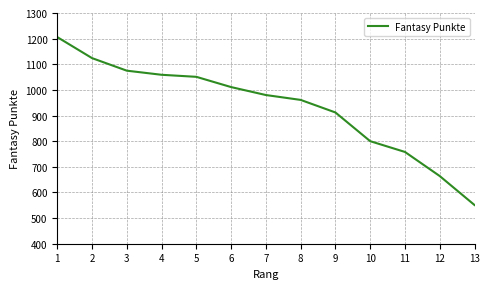

The chart shows a value of 2005 at 2. True or false?

False